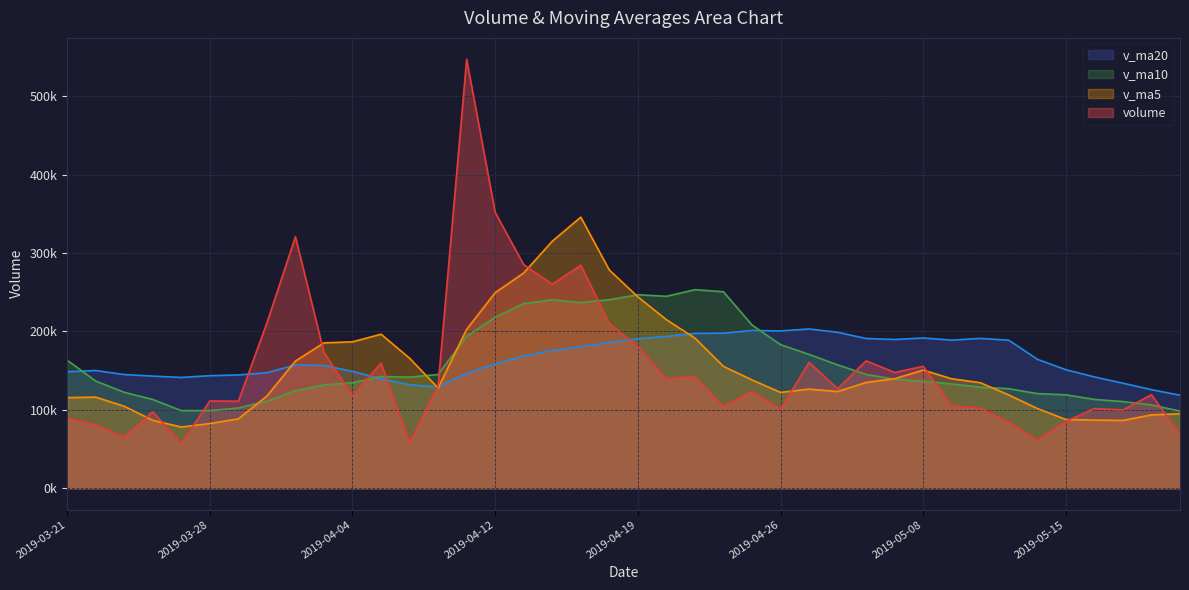

What is the difference between the highest and lowest values at 2019-04-19?

66133.2